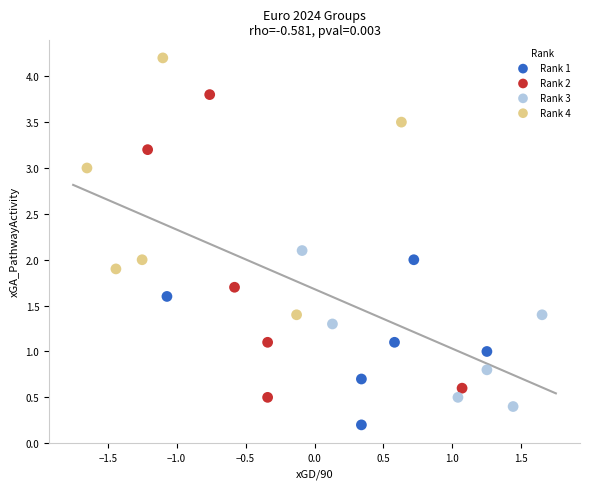

Which series reaches the maximum Y coordinate?

Rank 4